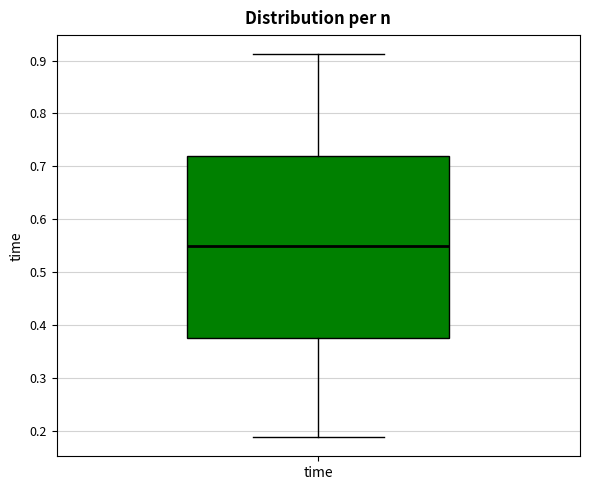

Transcribe this box plot: give where the median line is, the range the box spans, and where the two whiskers end, as read against the y-axis. The values are not printed on the chart, so give them approximately, as read against the axis.

median 0.55, box 0.38 to 0.72, whiskers 0.19 to 0.91